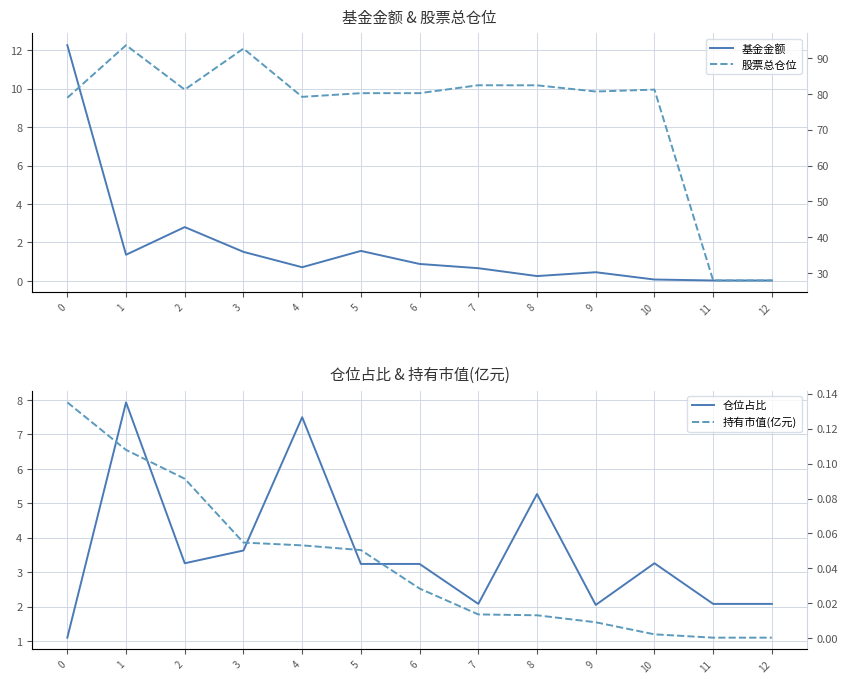

Reading left to right, list all the values displayed in this chart.

基金金额: 0=12.3	1=1.4	2=2.8	3=1.5	4=0.7	5=1.6	6=0.9	7=0.7	8=0.2	9=0.5	10=0.1	11=0.0	12=0.0
仓位占比: 0=1.1	1=7.9	2=3.3	3=3.6	4=7.5	5=3.2	6=3.2	7=2.1	8=5.3	9=2.0	10=3.3	11=2.1	12=2.1
股票总仓位: 0=78.9	1=93.6	2=81.2	3=92.7	4=79.2	5=80.2	6=80.2	7=82.4	8=82.4	9=80.7	10=81.2	11=27.9	12=27.9
持有市值(亿元): 0=0.1	1=0.1	2=0.1	3=0.1	4=0.1	5=0.1	6=0.0	7=0.0	8=0.0	9=0.0	10=0.0	11=0.0	12=0.0